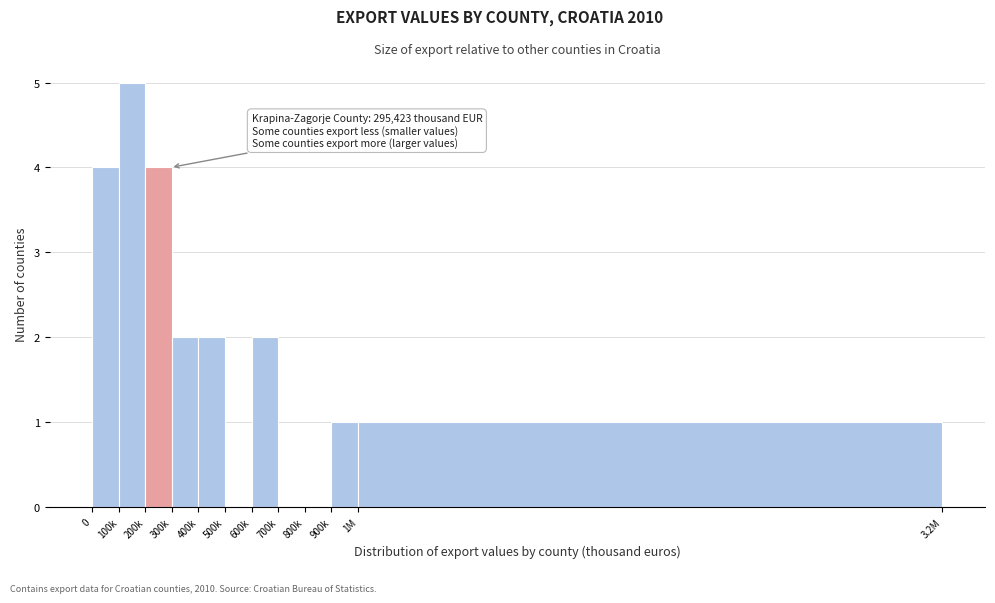

At which category does the chart reach its peak across all series?

100k